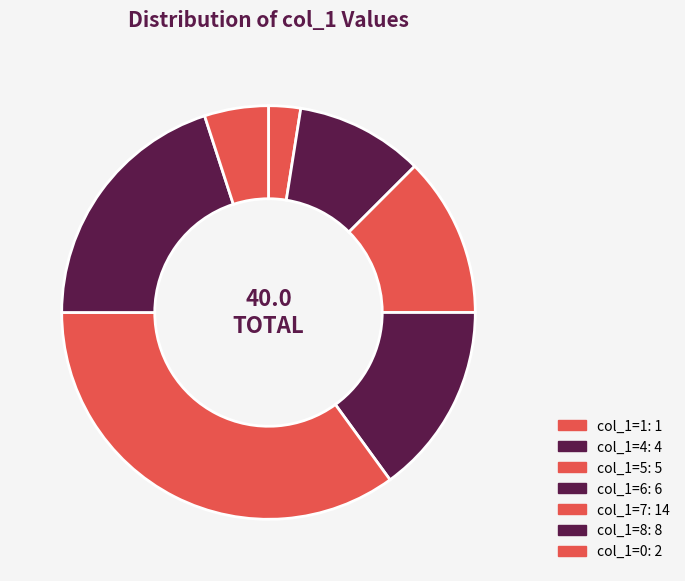

How many slices are in this pie chart?

7